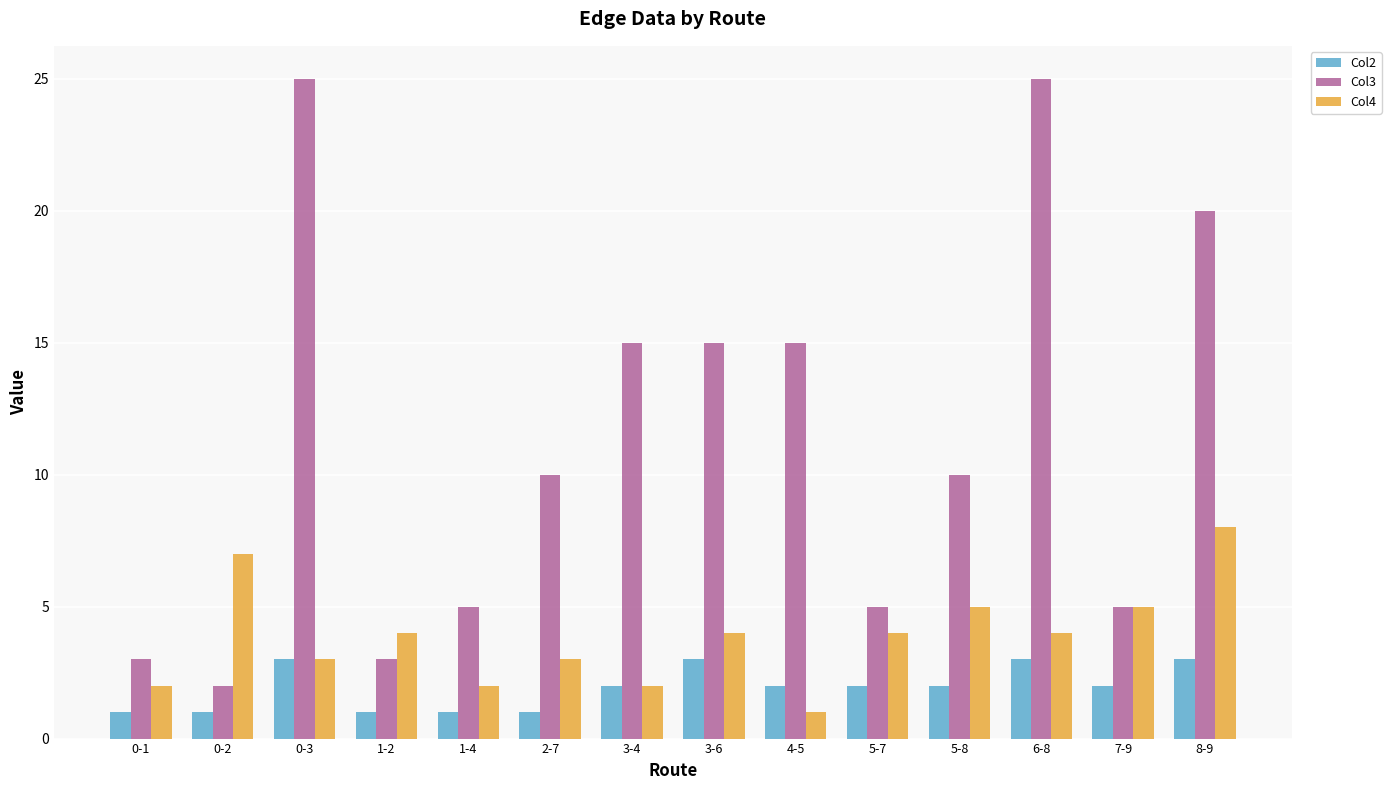

At 5-8, list the series in order from largest to smallest.

Col3, Col4, Col2